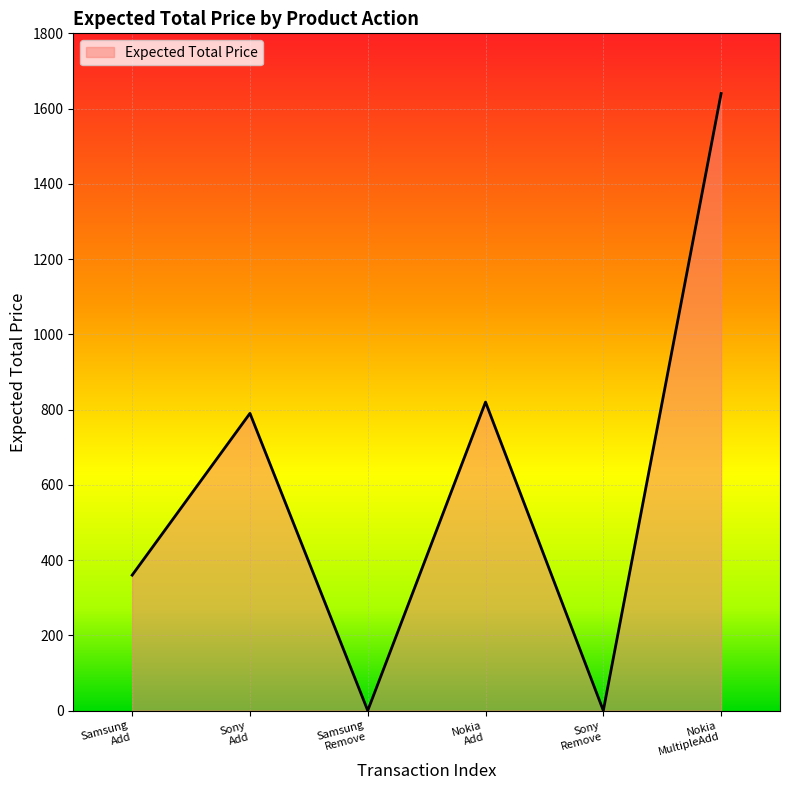

What is the maximum value shown in the chart?

1640